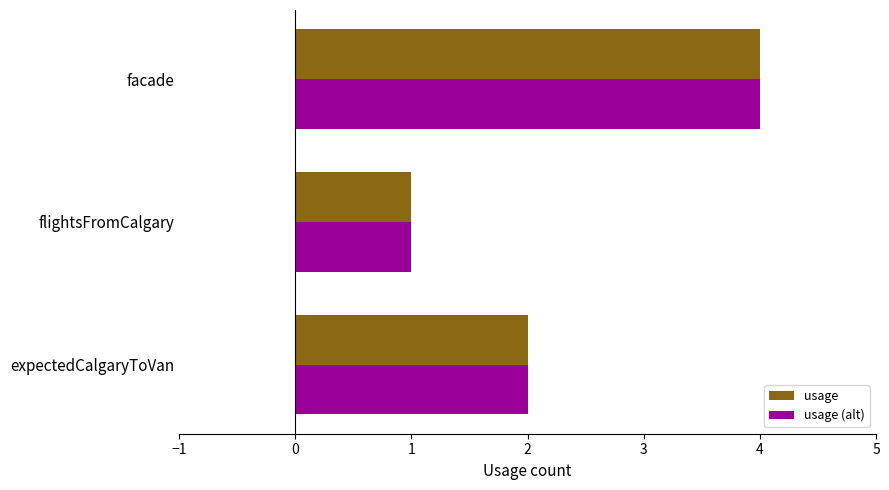

Is the value of usage (alt) at flightsFromCalgary greater than the value of usage at facade?

No